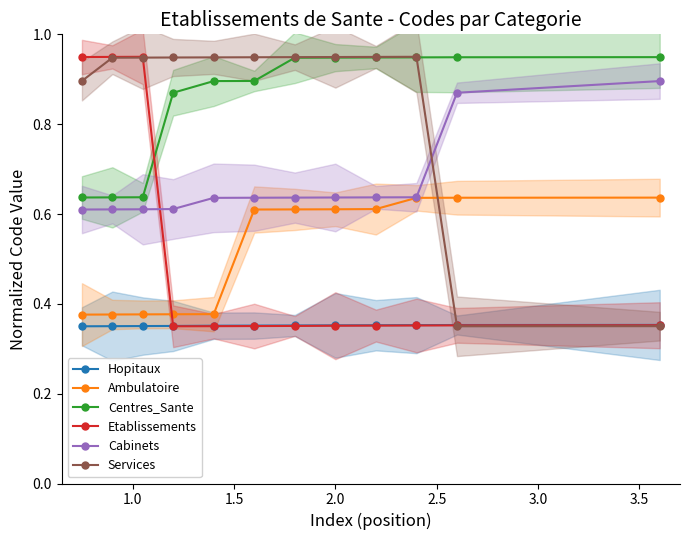

True or false: Hopitaux and Cabinets intersect in this chart.

False